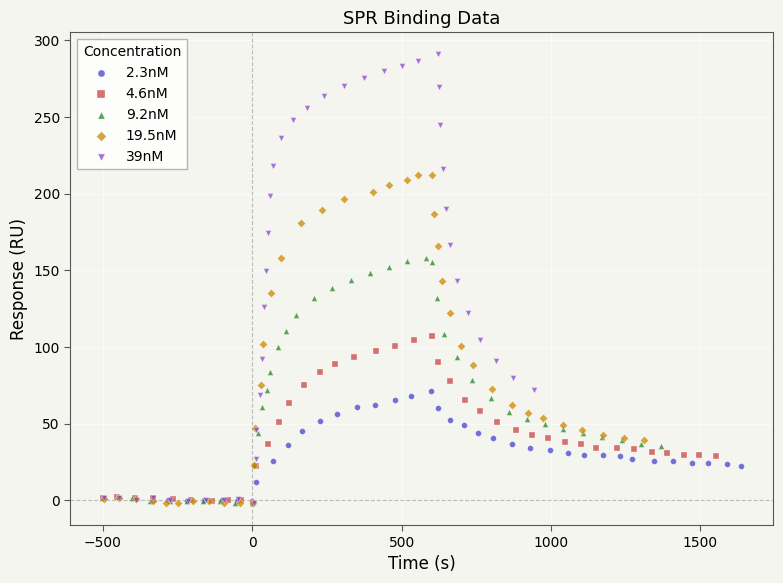

Which series contains the highest Y value?

39nM